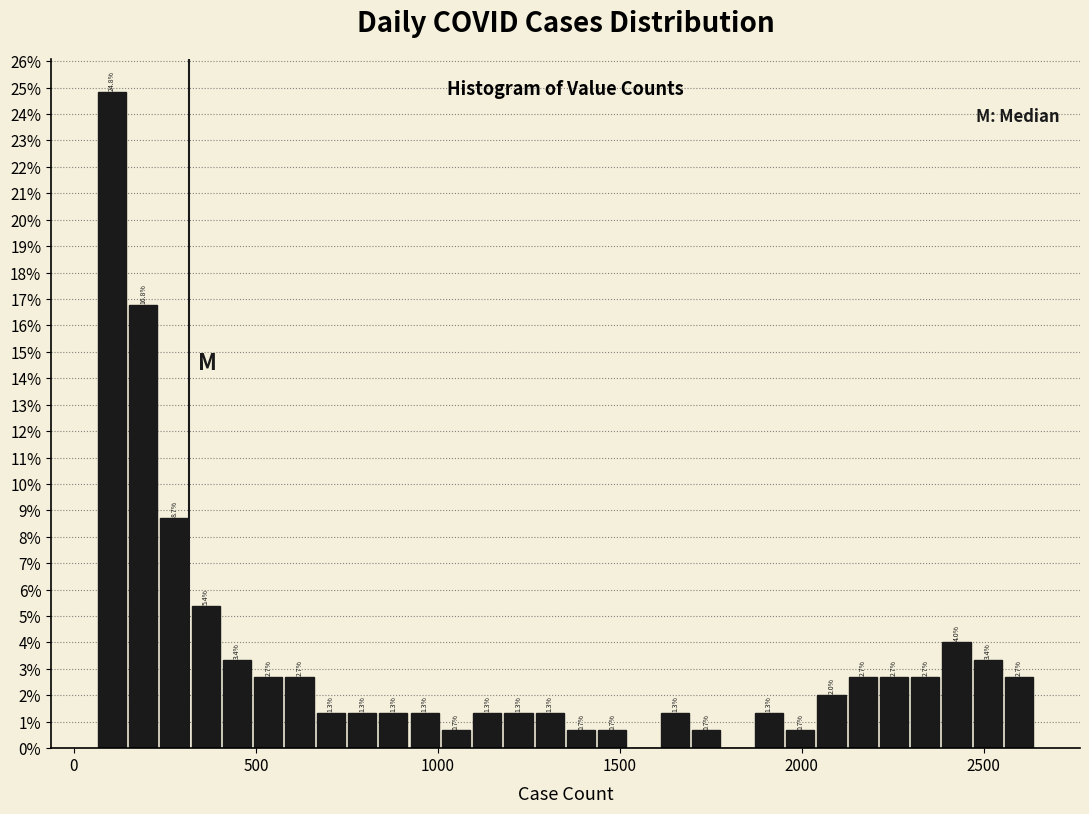

Read against the x-axis, roughly where is the centre of the tallest bar?

100